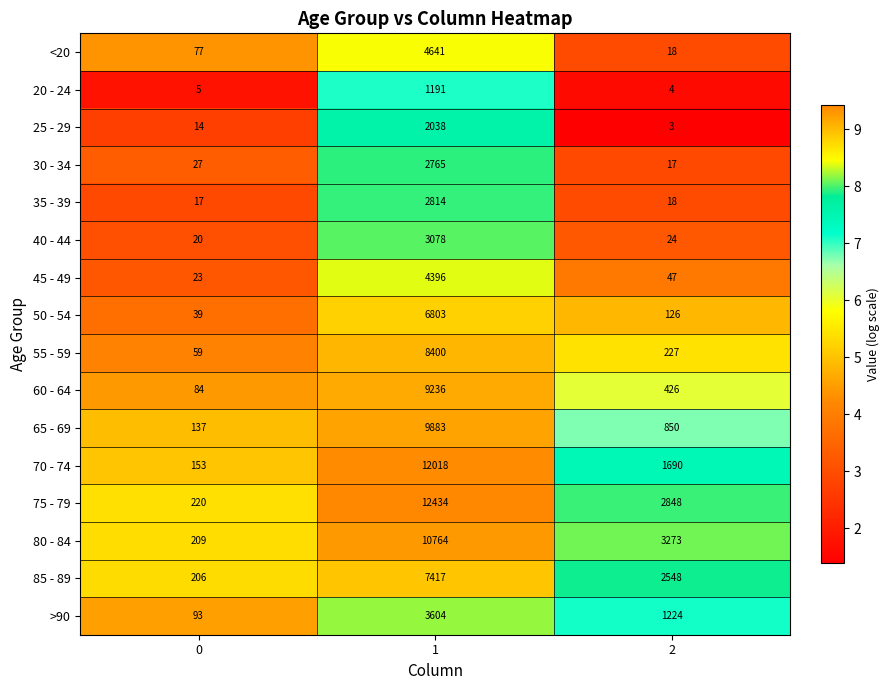

What is the average value of the 45 - 49 series?

1489